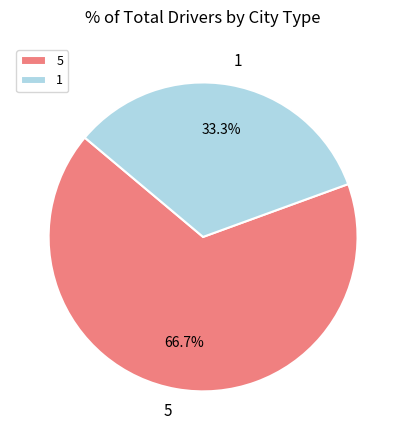

Does 1 account for over 50% of the chart?

No